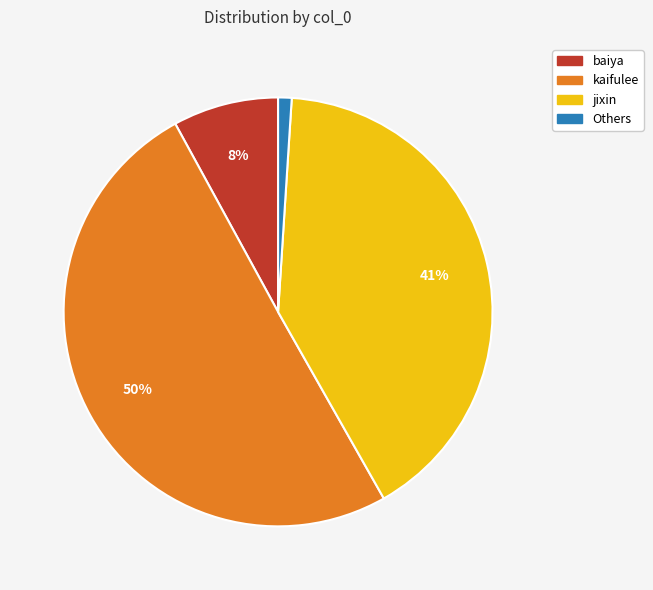

Count the number of slices in the pie.

4